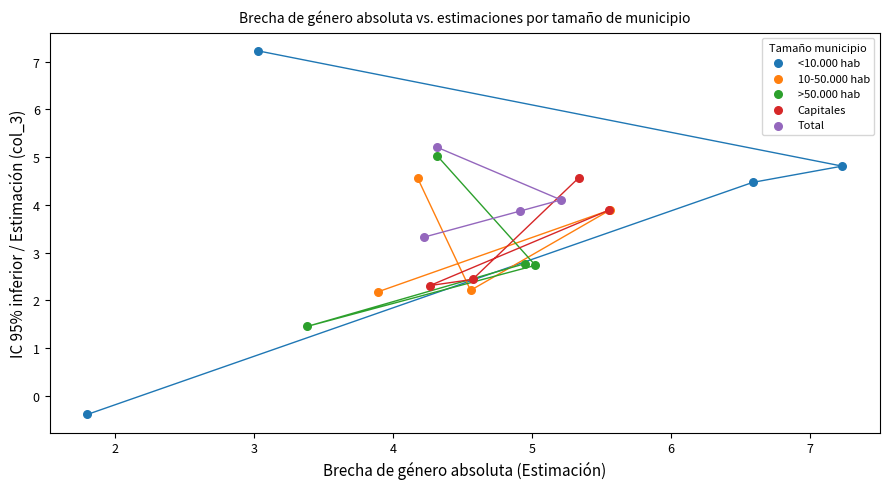

Which series contains the lowest Y value?

<10.000 hab